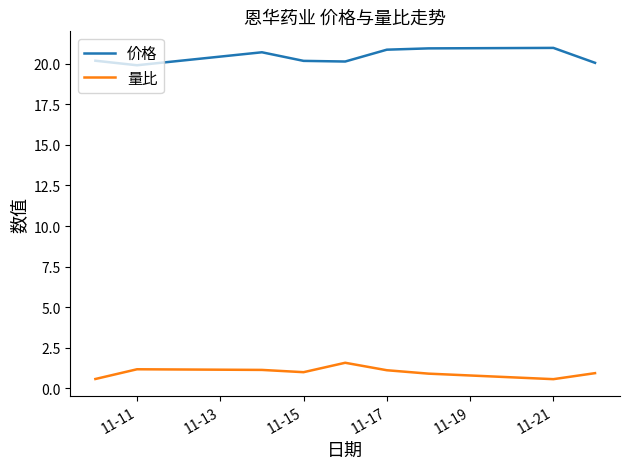

Which series has the largest total across all categories?

价格